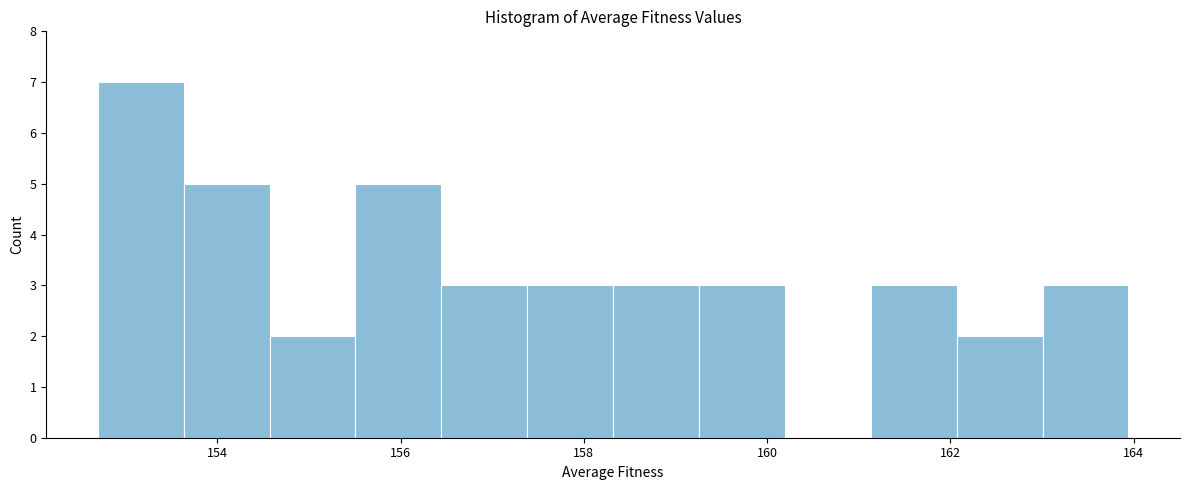

Reading left to right, transcribe this chart: for each bar, give the range it covers on the x-axis and its height. Neither the bar edges nor the heights are printed on the chart, so give them approximately, as read against the axes.

152.6 to 153.6: 7
153.6 to 154.6: 5
154.6 to 155.6: 2
155.6 to 156.4: 5
156.4 to 157.4: 3
157.4 to 158.4: 3
158.4 to 159.2: 3
159.2 to 160.2: 3
160.2 to 161.2: 0
161.2 to 162.0: 3
162.0 to 163.0: 2
163.0 to 164.0: 3